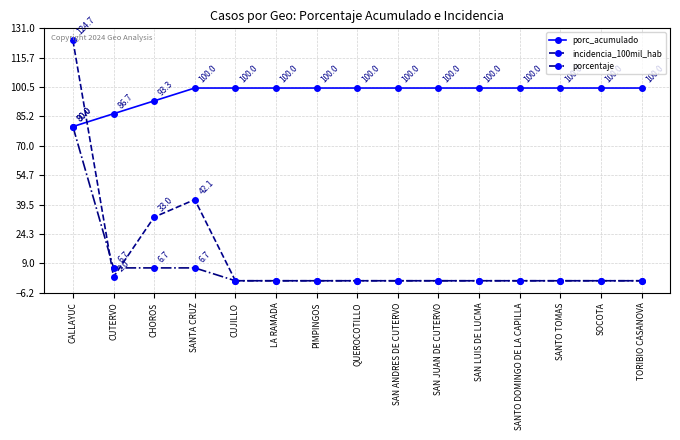

What is the difference between the highest and lowest values at SAN ANDRES DE CUTERVO?

100.0